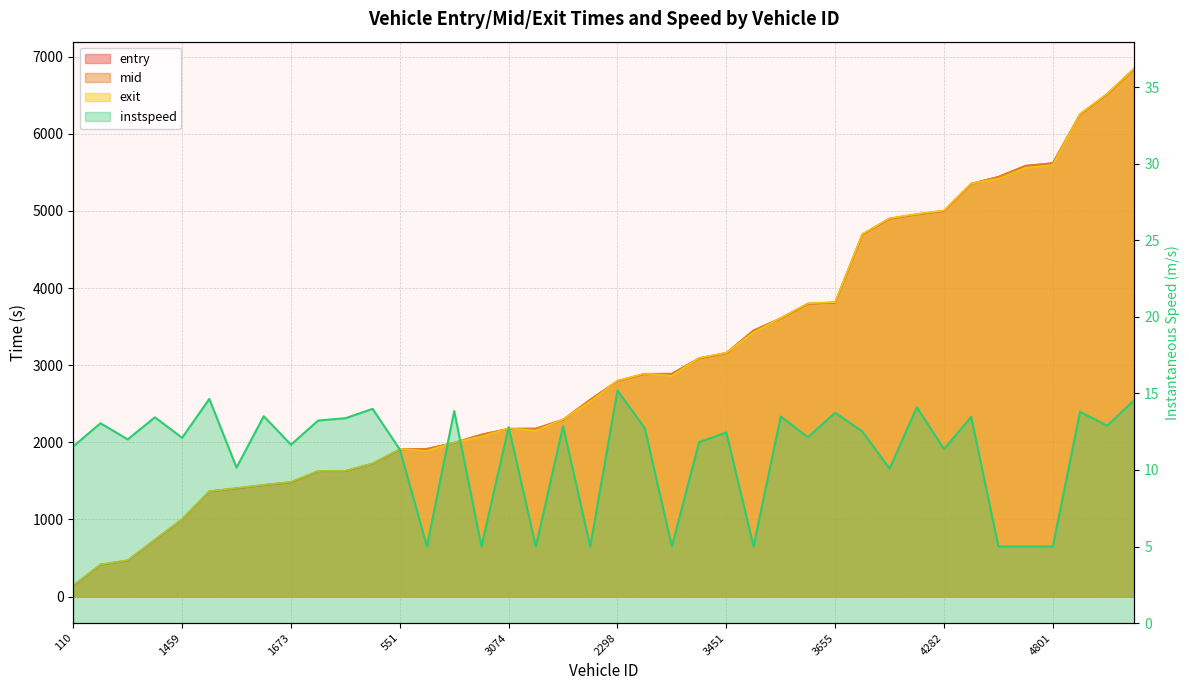

How many lines are shown in the chart?

4